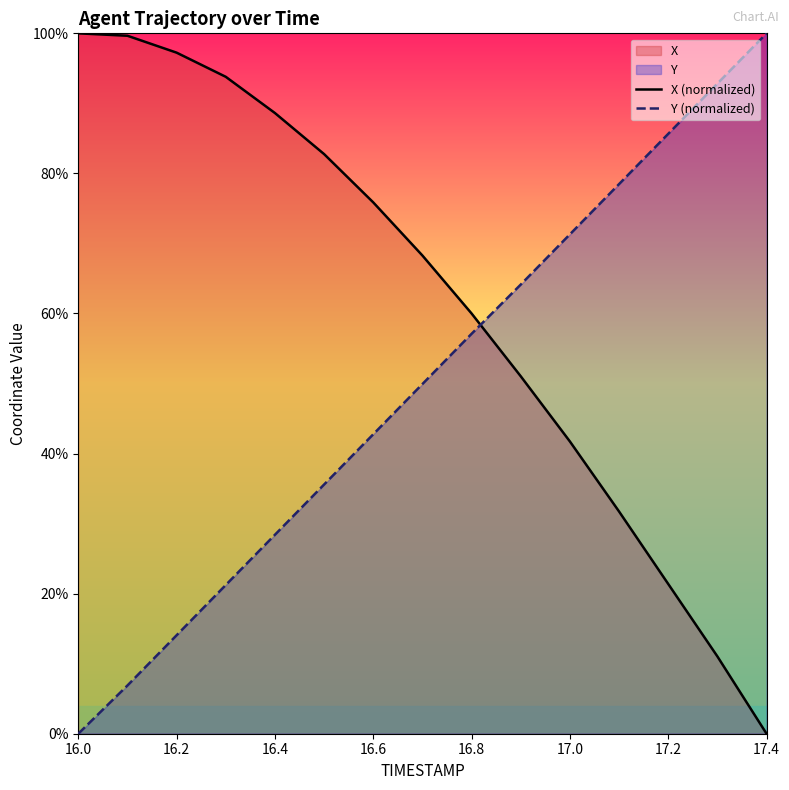

What is the difference between the maximum and minimum values in the Y (normalized) series?

100.0